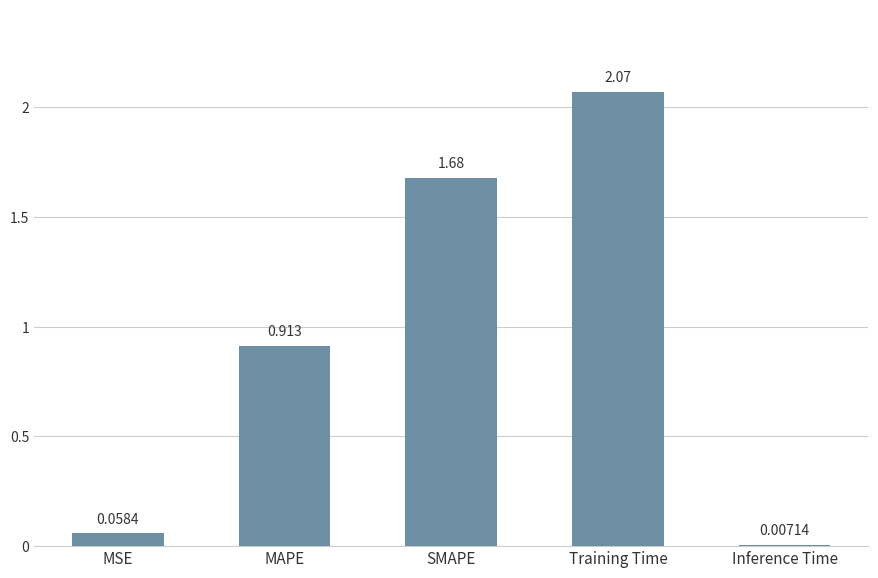

Where is the data nearest to the value 1?

MAPE